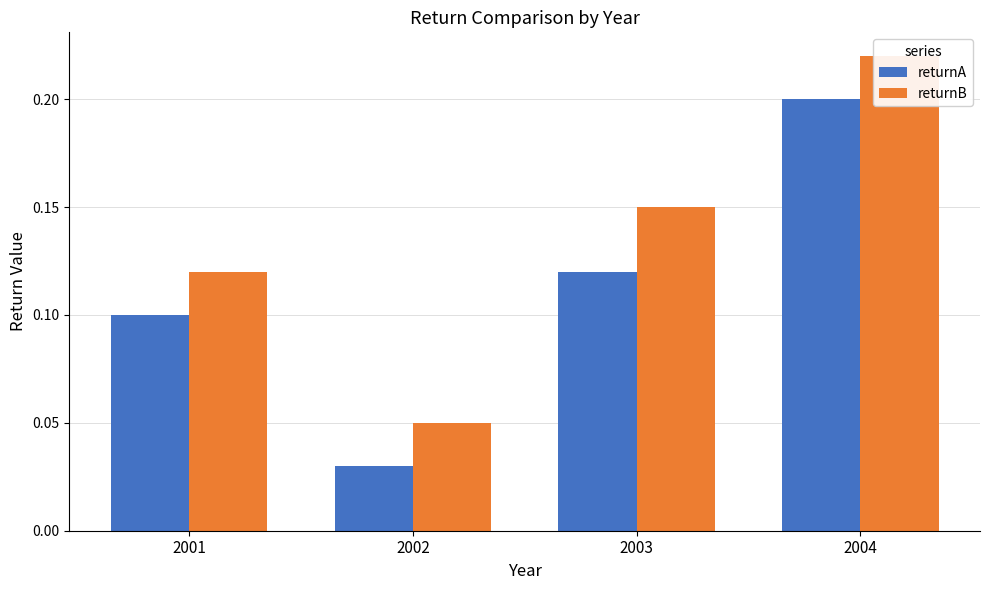

At 2004, list the series in order from smallest to largest.

returnA, returnB